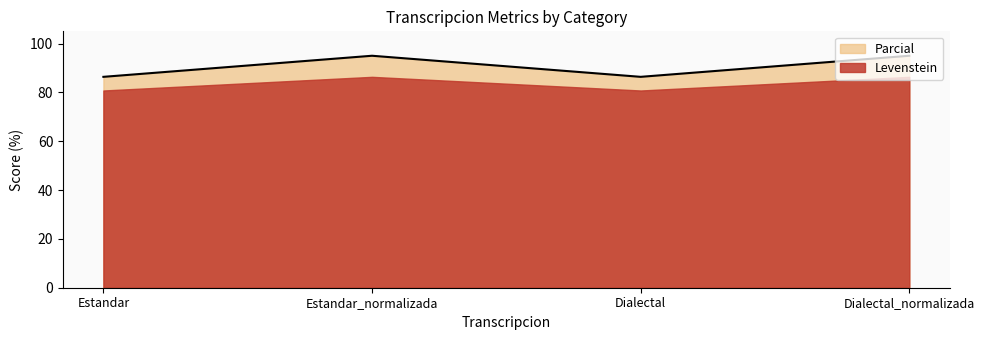

Count the number of categories in the chart.

4